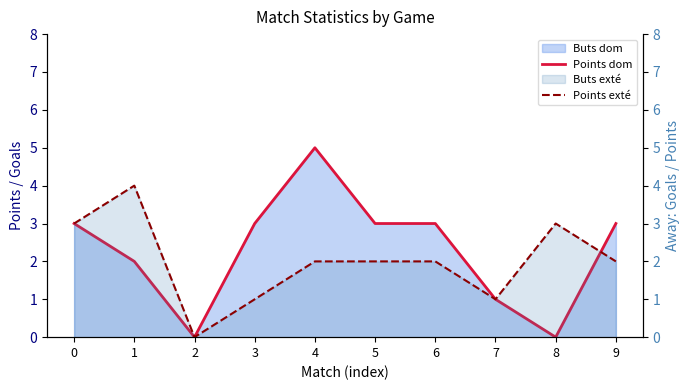

In Points exté, how many points are higher than both neighbors (excluding endpoints)?

2